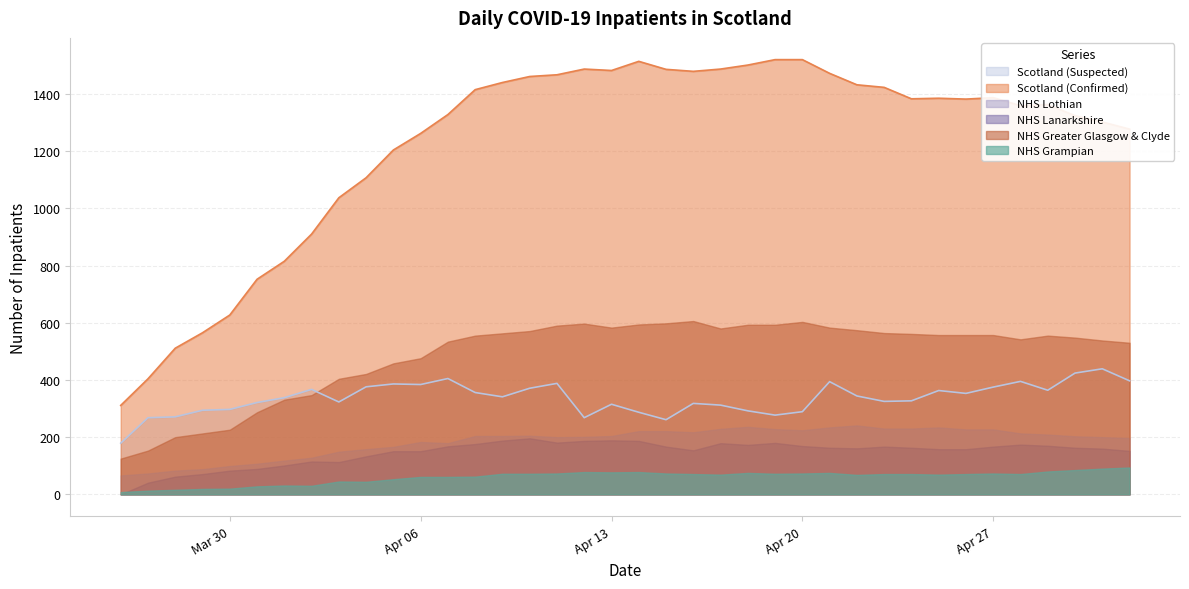

Is it true that NHS Lanarkshire equals 71 at 2020-03-29?

True